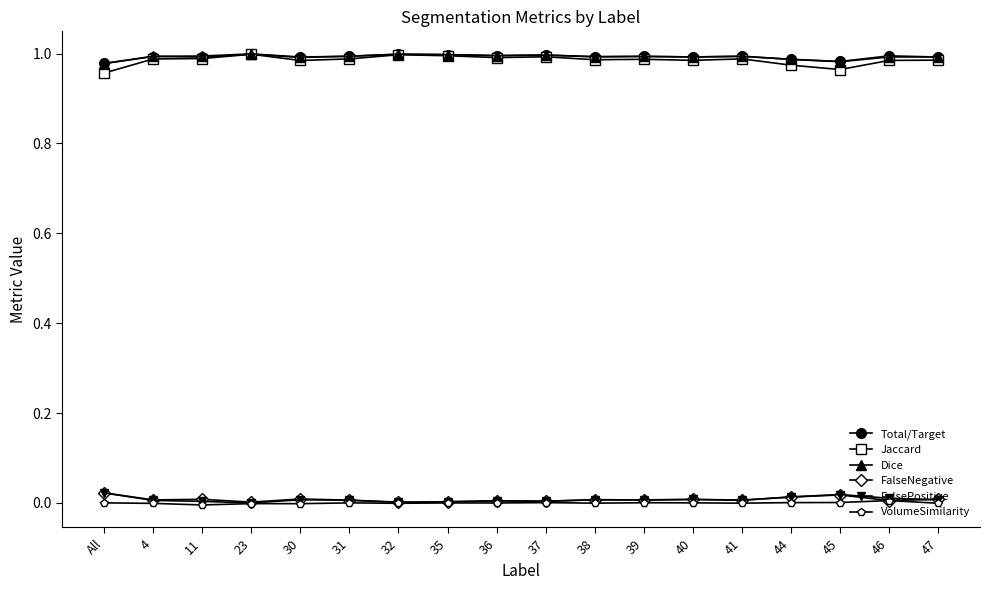

Which series has the widest spread of values?

Jaccard